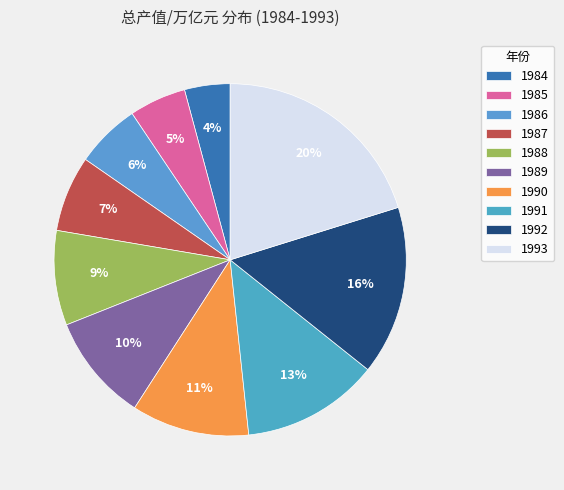

Does 1991 account for over 50% of the chart?

No